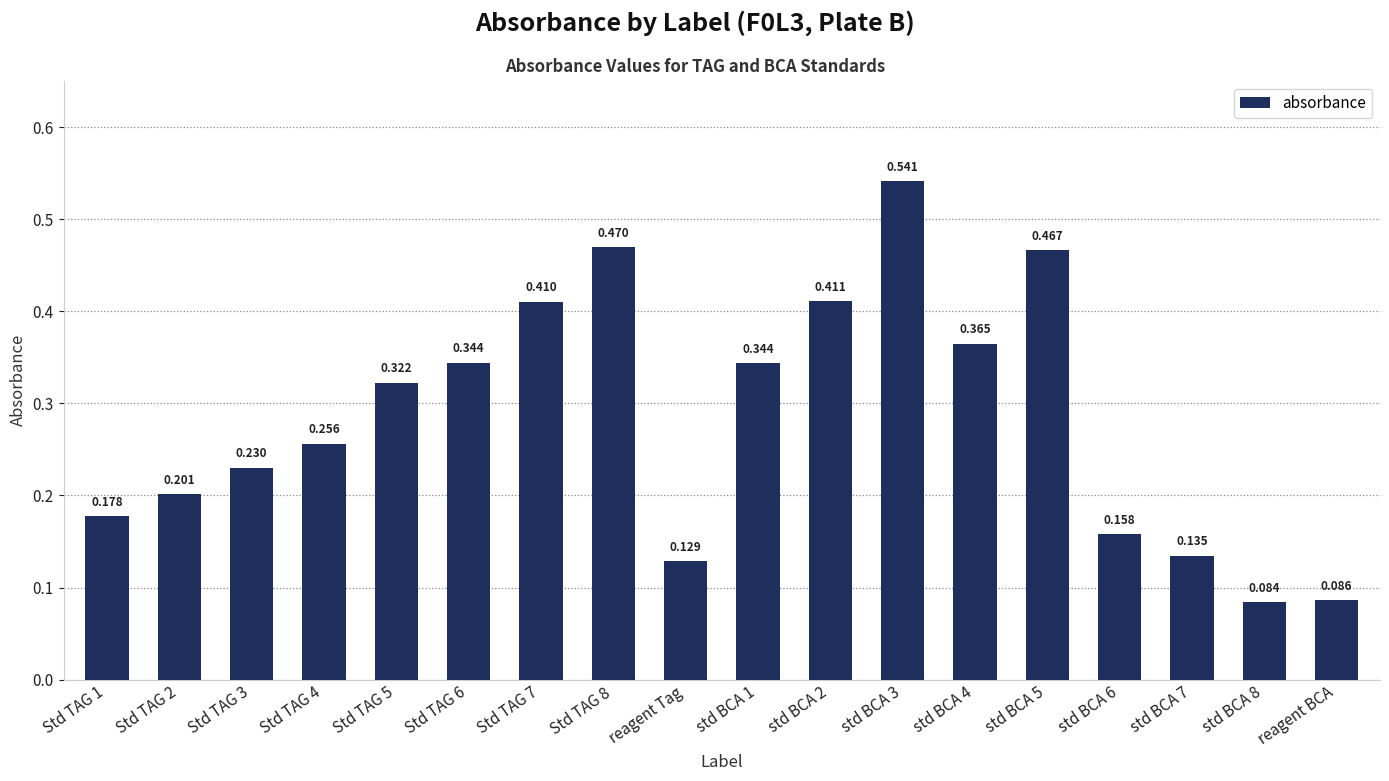

What is the average value?

0.3